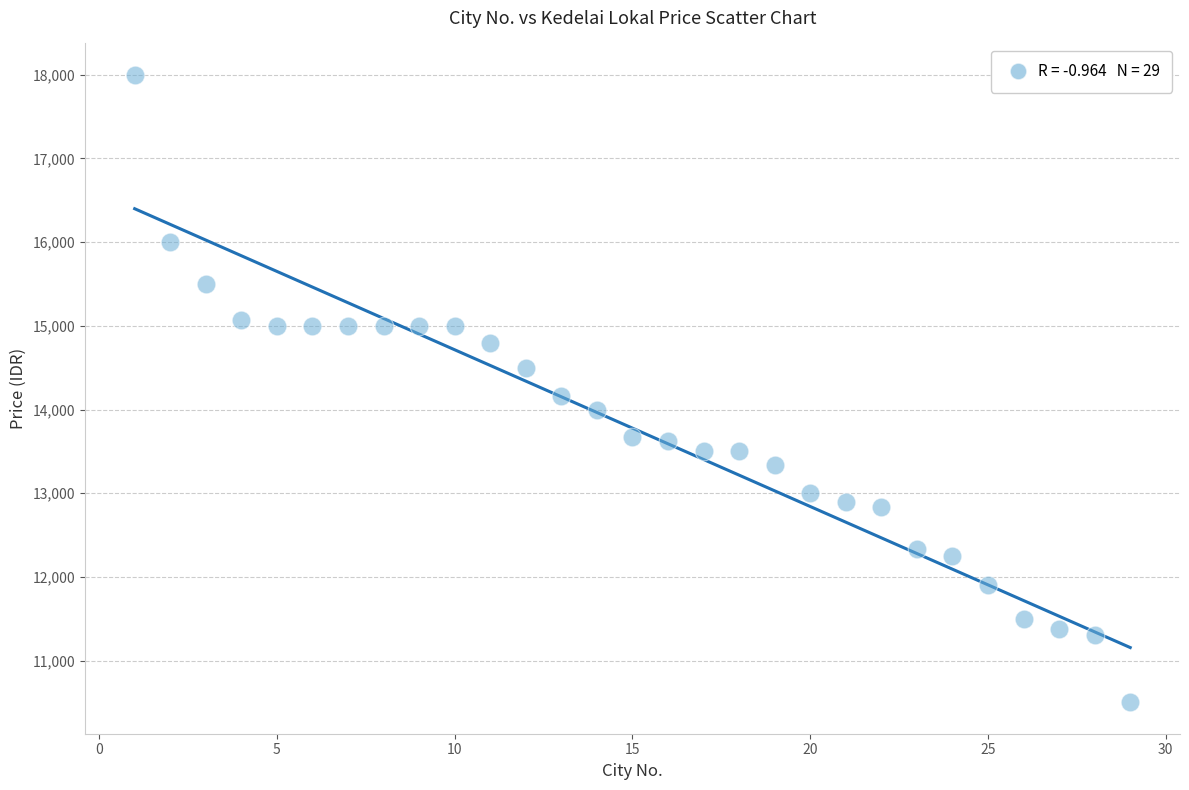

What Y value in the scatter plot is closest to 14250?

14162